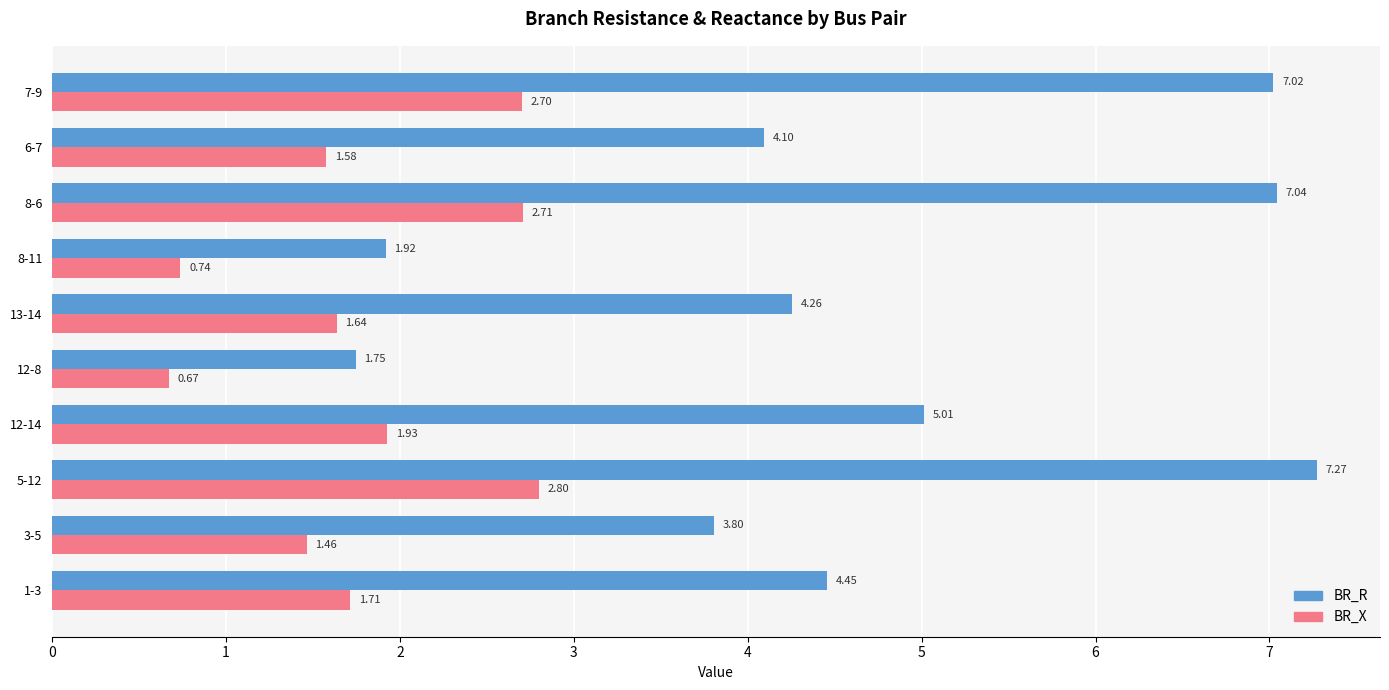

Which series has the widest spread of values?

BR_R